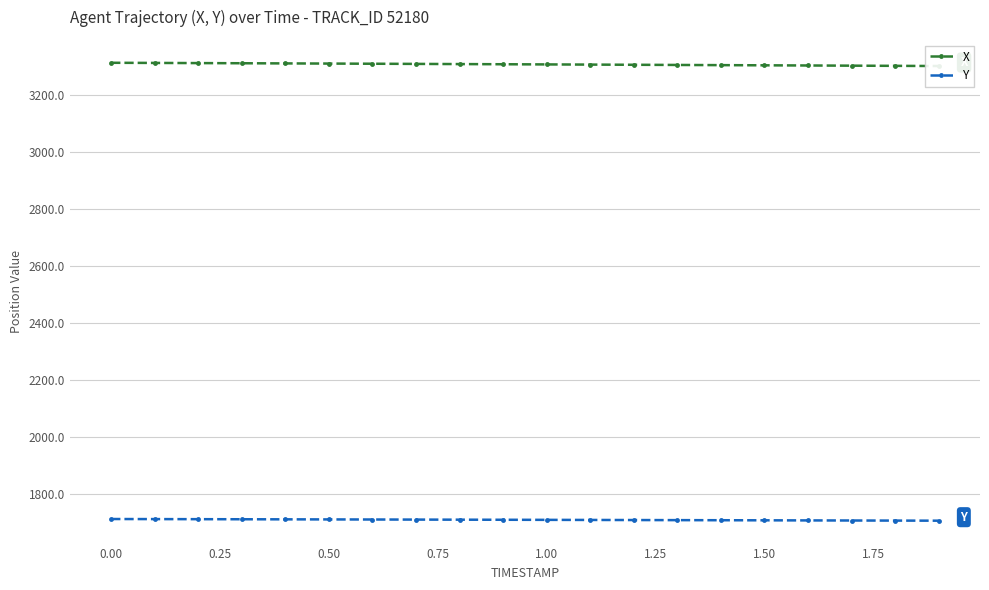

What is the lowest value of the Y series?

1704.9